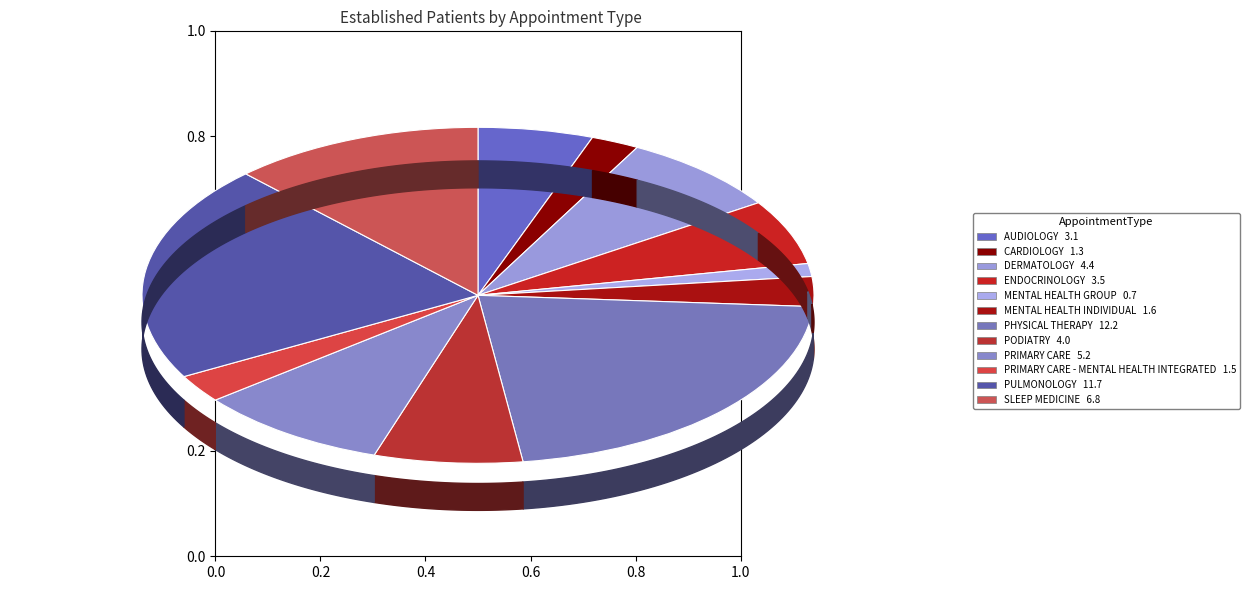

Which slice is the smallest?

MENTAL HEALTH GROUP